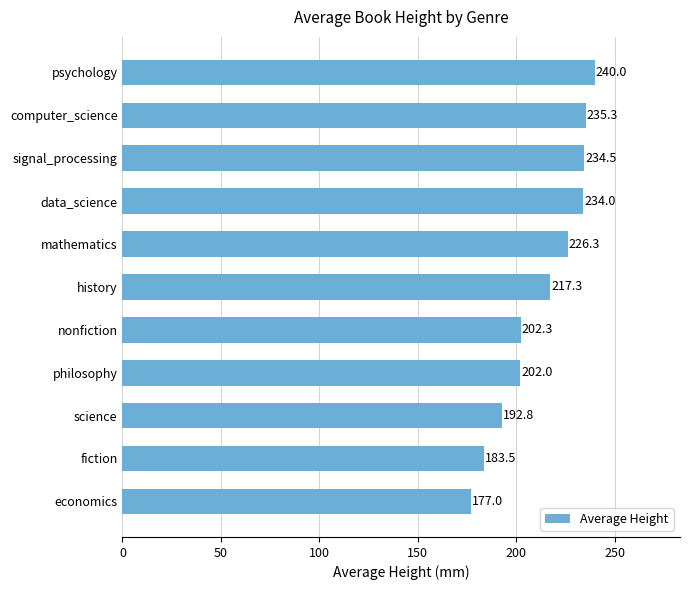

Which label corresponds to the largest value in the chart?

psychology